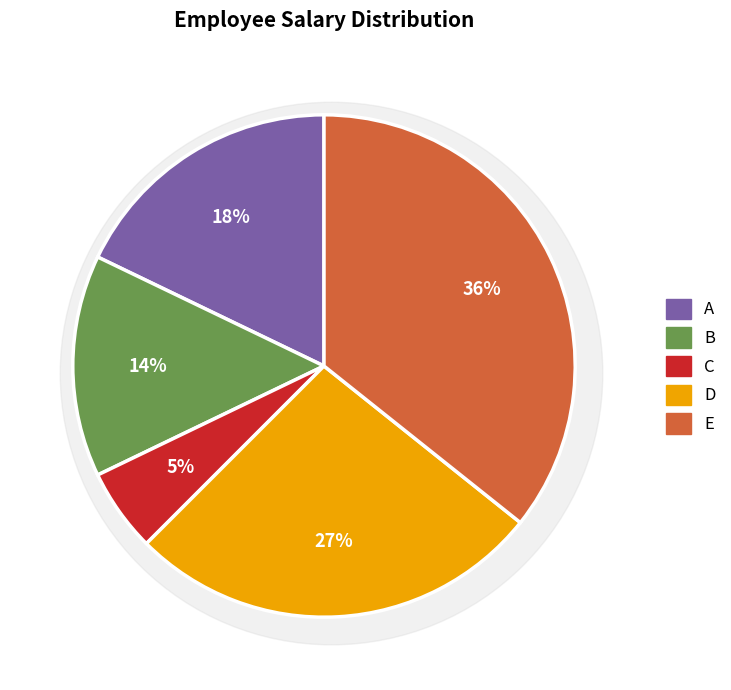

Count the number of slices in the pie.

5